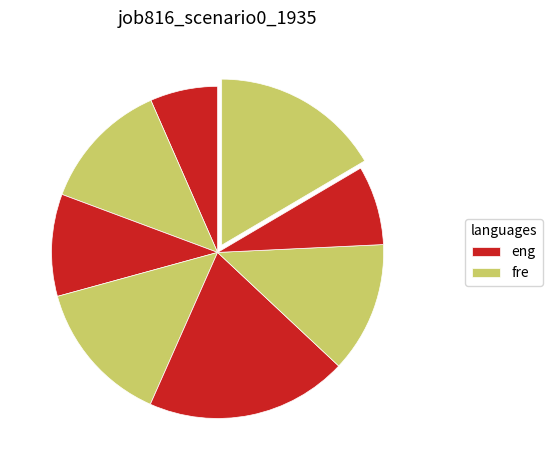

How many segments does this pie chart have?

8